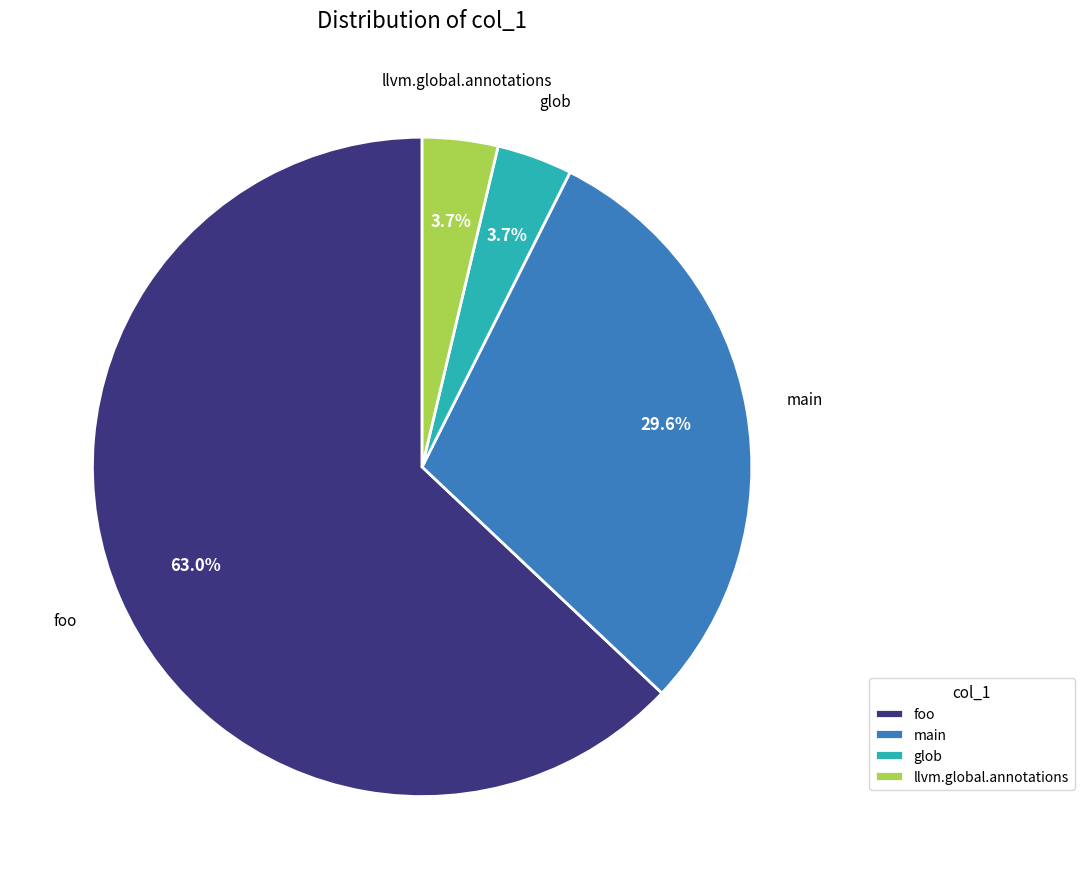

How many slices are in this pie chart?

4